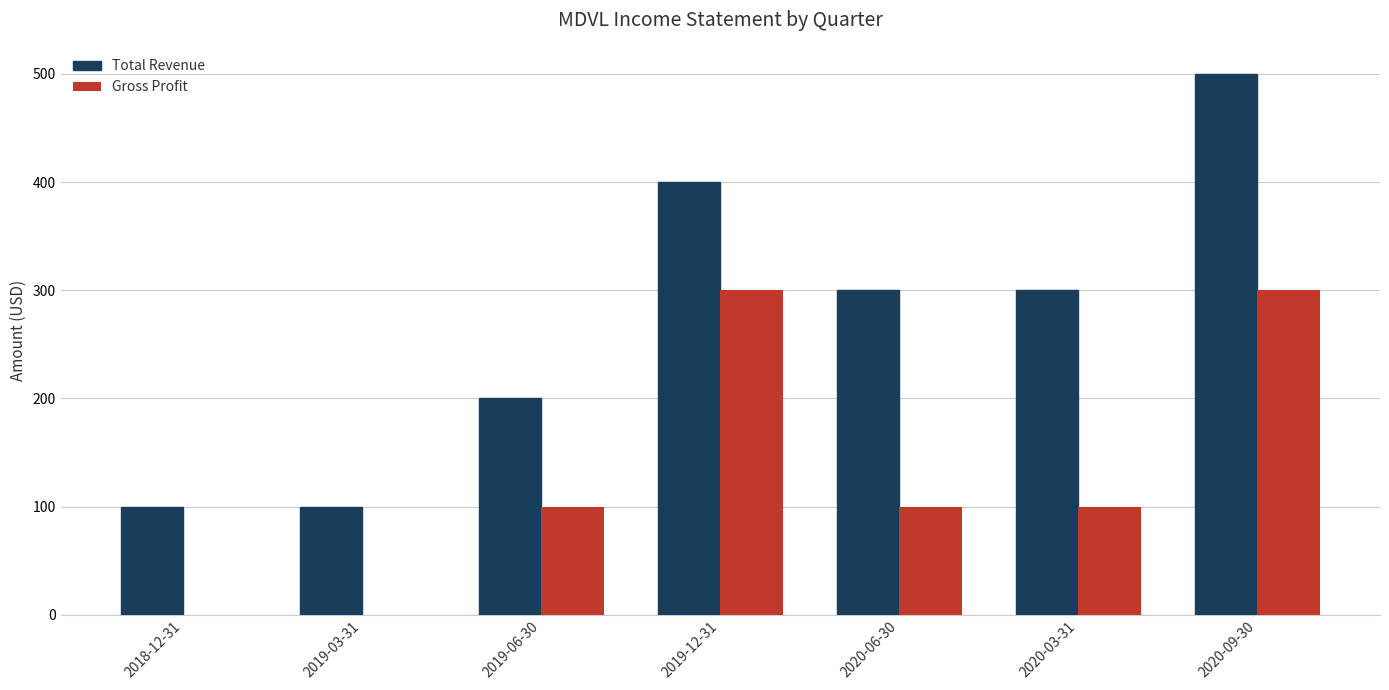

What is the total value across all series at 2019-06-30?

300